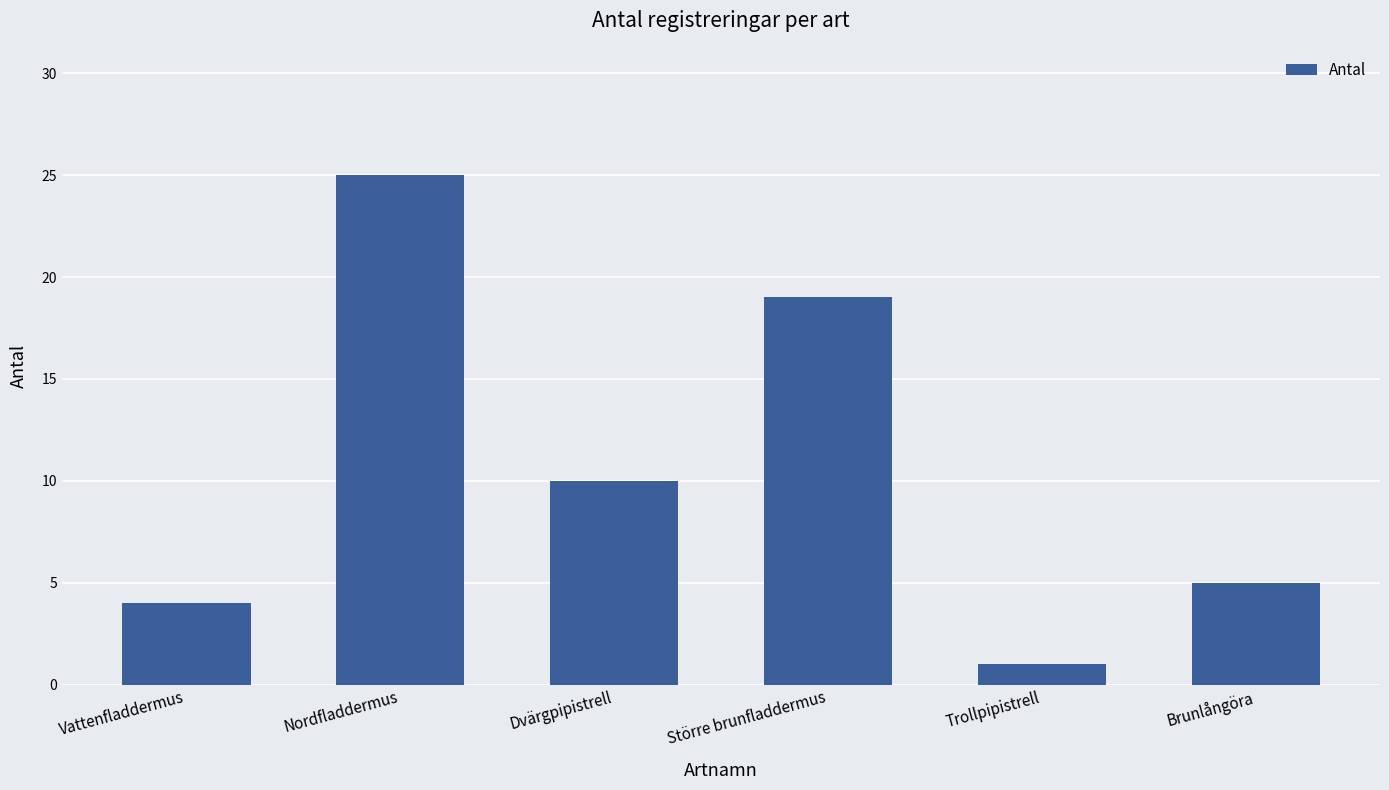

Reading left to right, transcribe all the data shown in this chart.

4	25	10	19	1	5